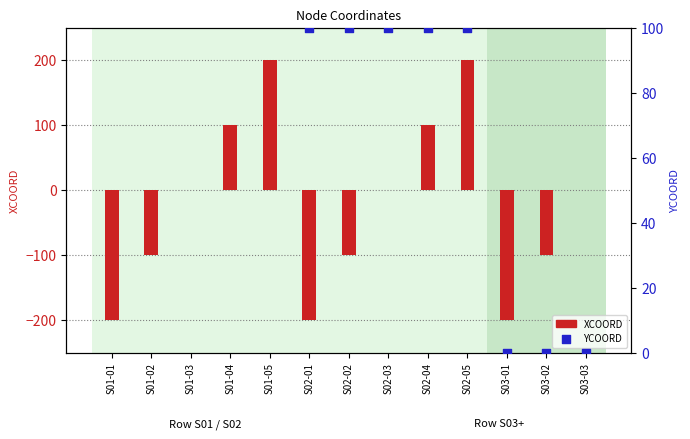

Which series reaches the minimum Y coordinate?

XCOORD